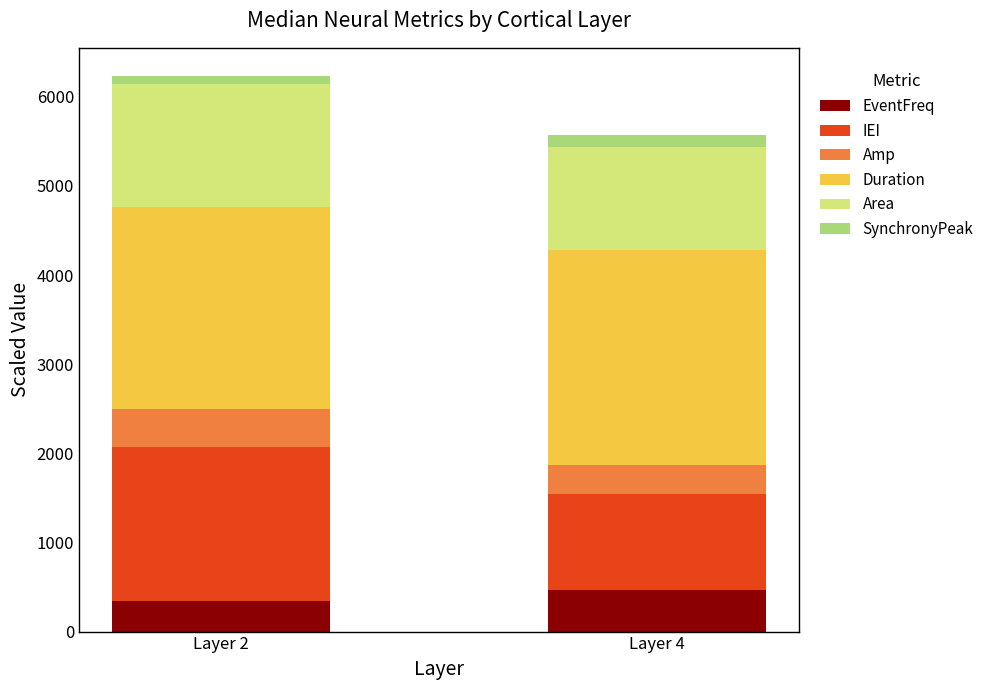

What is the sum of all EventFreq values?

816.6